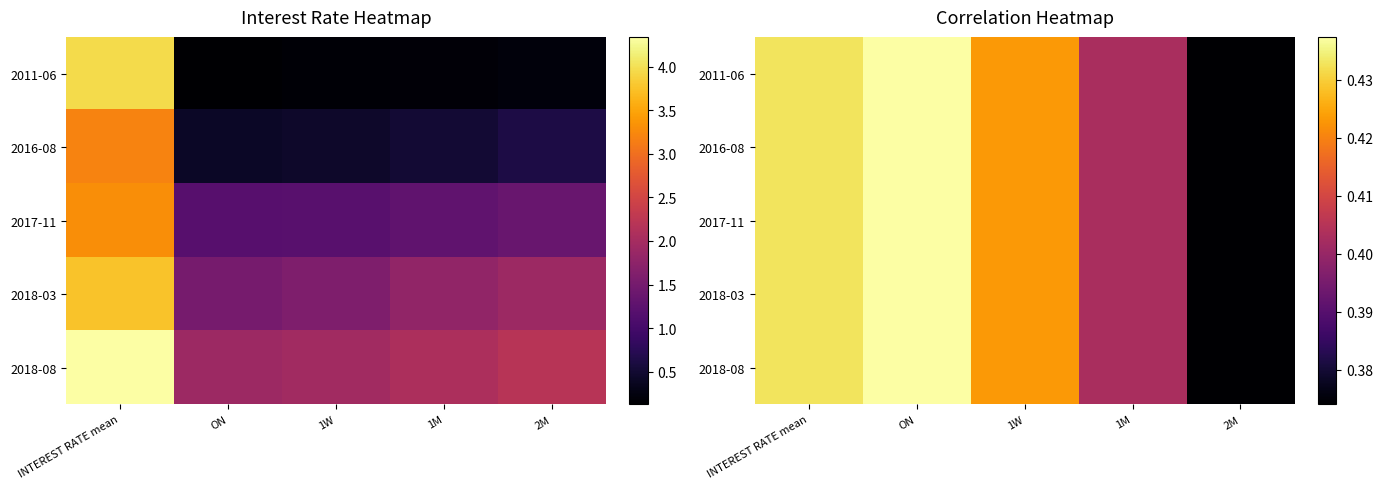

Is it true that 2017-11 equals 0.4 at 2M?

True